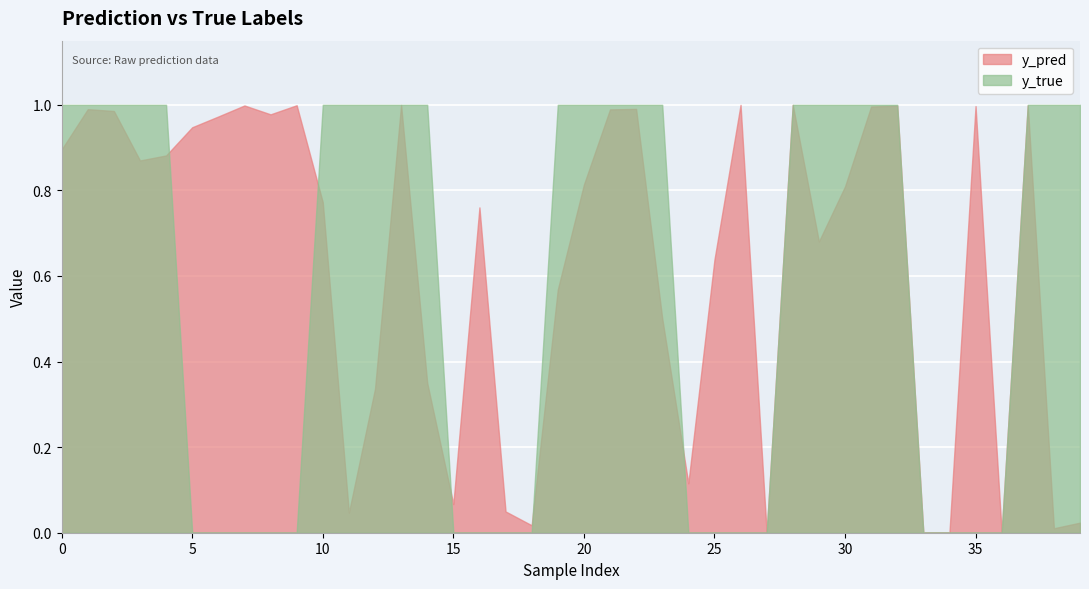

How many series are shown in this chart?

2